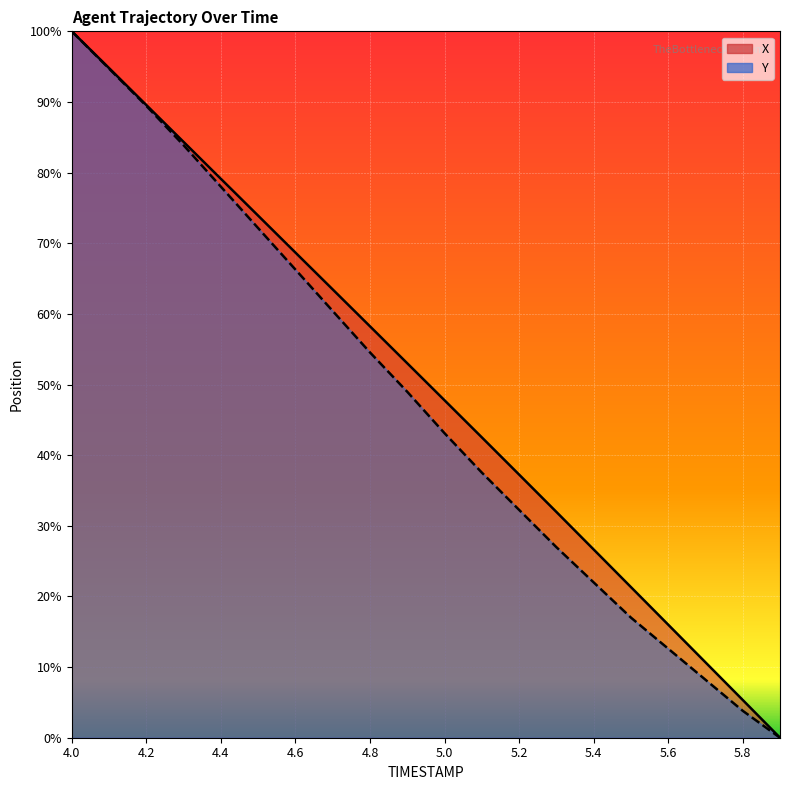

List the labels in order of Y value, smallest first.

5.9, 5.8, 5.7, 5.6, 5.5, 5.4, 5.3, 5.2, 5.1, 5.0, 4.9, 4.8, 4.7, 4.6, 4.5, 4.4, 4.3, 4.2, 4.1, 4.0